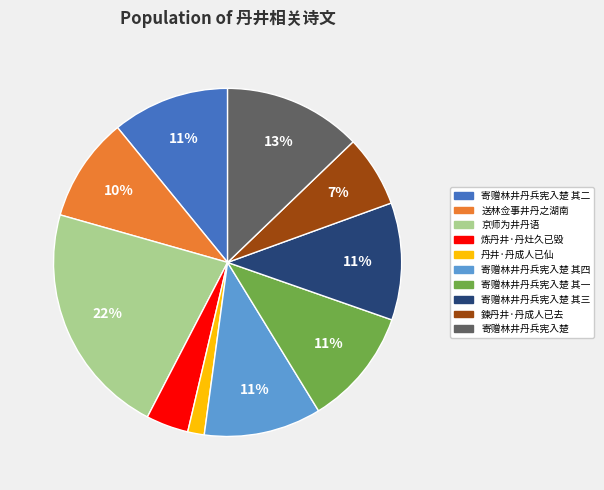

Is there any slice that represents more than half of the pie?

No